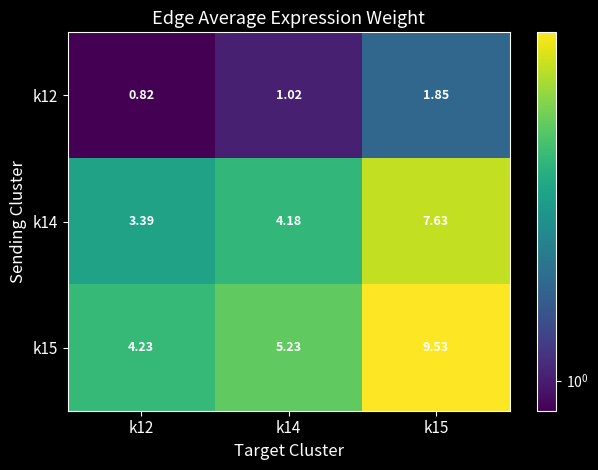

Is the value of k12 at k14 greater than the value of k14 at k15?

No